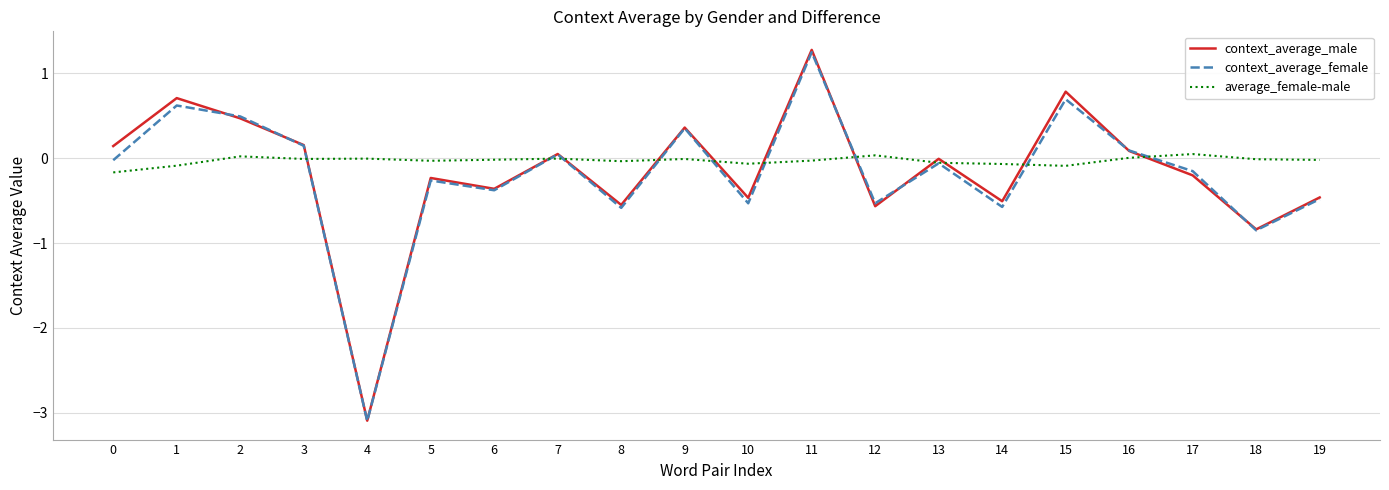

Rank the series at 10 from lowest to highest value.

context_average_female, context_average_male, average_female-male